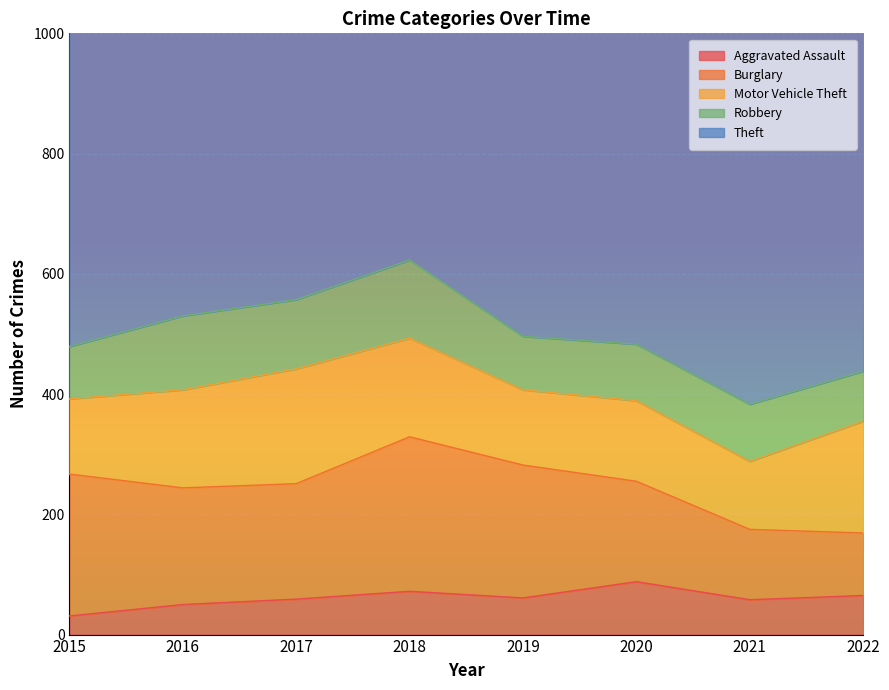

What is the maximum value shown in the chart?

873